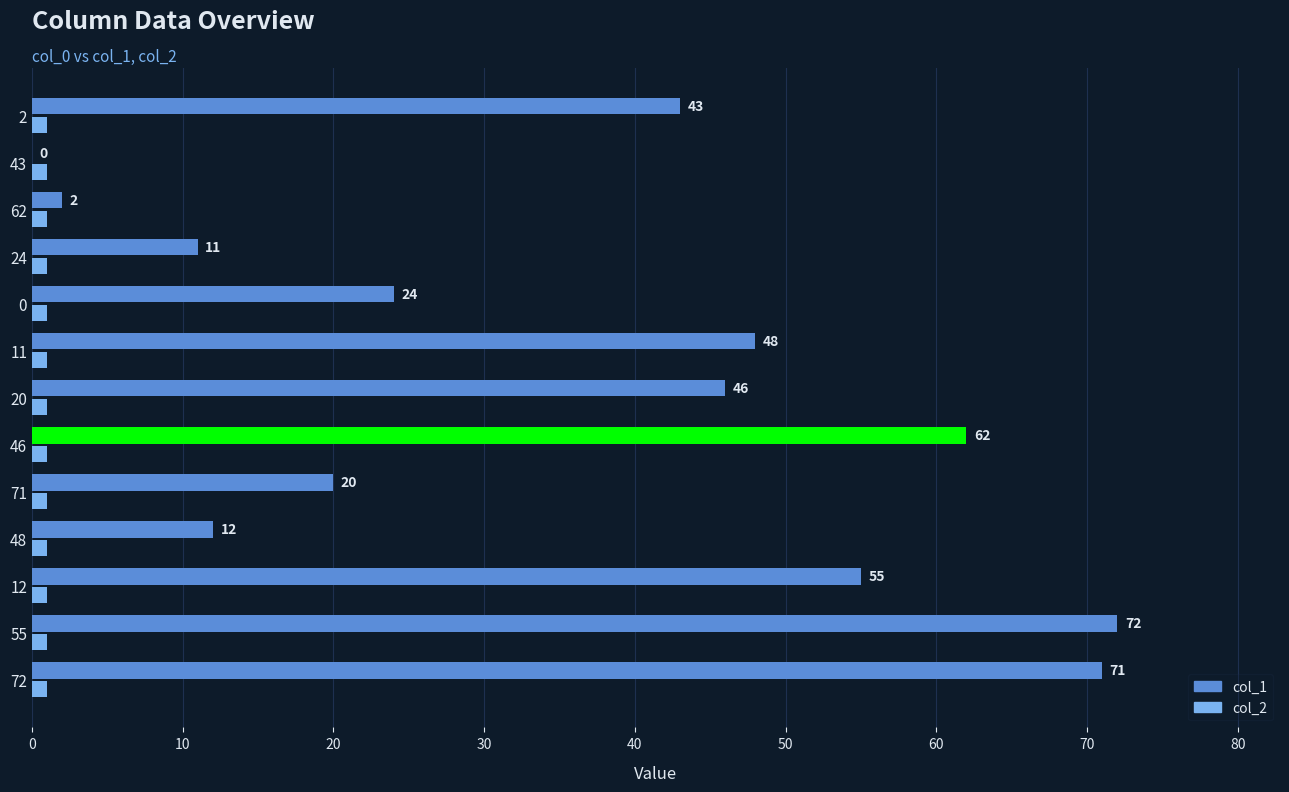

At which label does col_1 reach its peak?

55